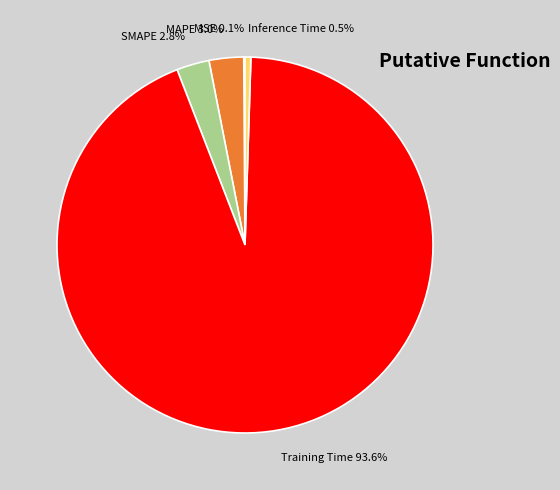

Between Inference Time and Training Time, which is larger?

Training Time